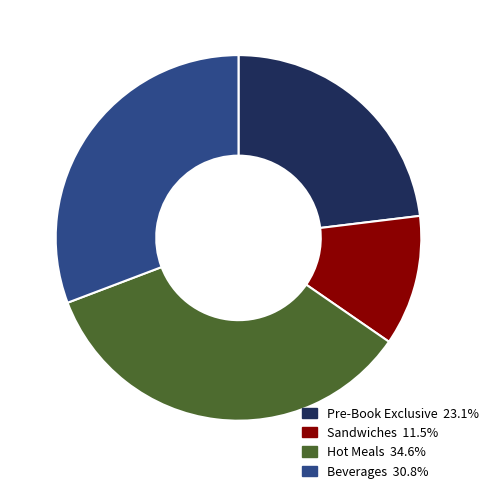

Is it true that Pre-Book Exclusive is 23% of the pie?

True